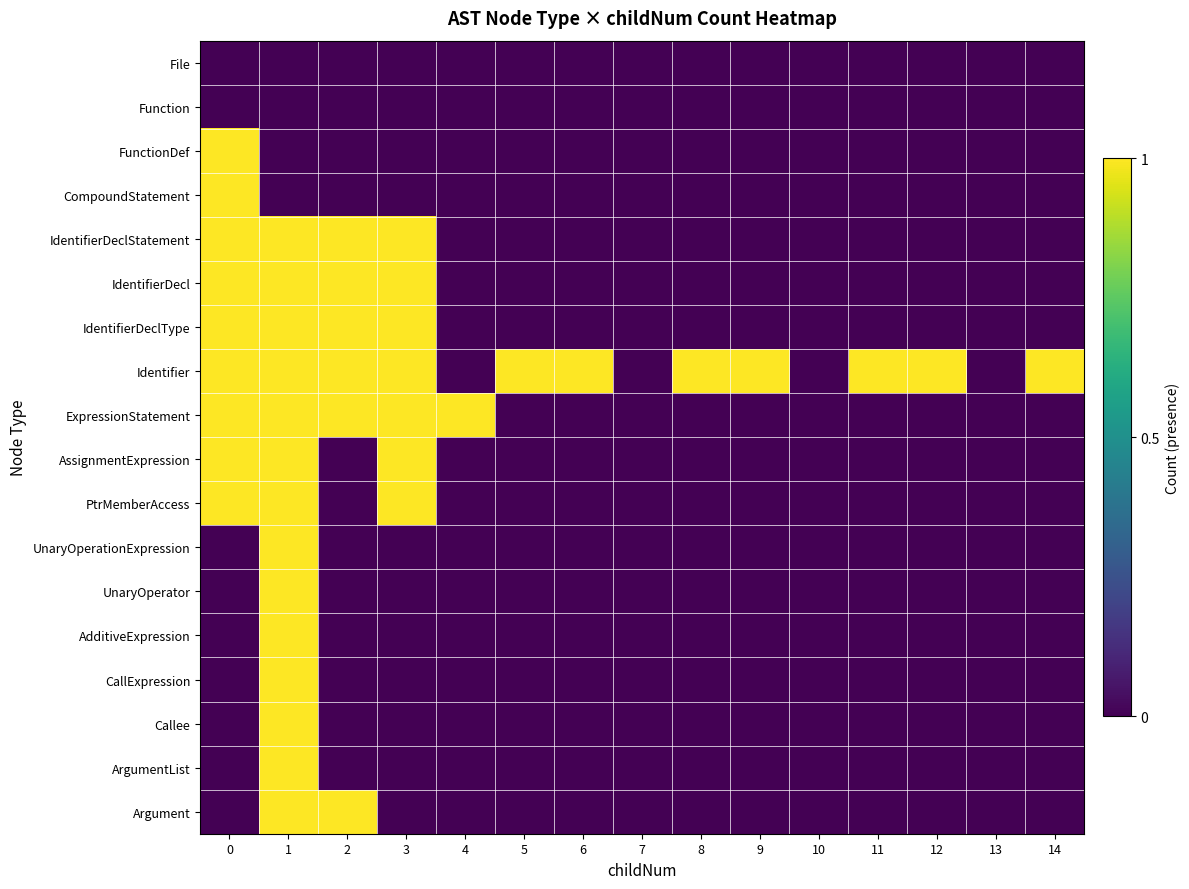

Reading left to right, extract all data points from this chart.

File: 0=0	1=0	2=0	3=0	4=0	5=0	6=0	7=0	8=0	9=0	10=0	11=0	12=0	13=0	14=0
Function: 0=0	1=0	2=0	3=0	4=0	5=0	6=0	7=0	8=0	9=0	10=0	11=0	12=0	13=0	14=0
FunctionDef: 0=1	1=0	2=0	3=0	4=0	5=0	6=0	7=0	8=0	9=0	10=0	11=0	12=0	13=0	14=0
CompoundStatement: 0=1	1=0	2=0	3=0	4=0	5=0	6=0	7=0	8=0	9=0	10=0	11=0	12=0	13=0	14=0
IdentifierDeclStatement: 0=1	1=1	2=1	3=1	4=0	5=0	6=0	7=0	8=0	9=0	10=0	11=0	12=0	13=0	14=0
IdentifierDecl: 0=1	1=1	2=1	3=1	4=0	5=0	6=0	7=0	8=0	9=0	10=0	11=0	12=0	13=0	14=0
IdentifierDeclType: 0=1	1=1	2=1	3=1	4=0	5=0	6=0	7=0	8=0	9=0	10=0	11=0	12=0	13=0	14=0
Identifier: 0=1	1=1	2=1	3=1	4=0	5=1	6=1	7=0	8=1	9=1	10=0	11=1	12=1	13=0	14=1
ExpressionStatement: 0=1	1=1	2=1	3=1	4=1	5=0	6=0	7=0	8=0	9=0	10=0	11=0	12=0	13=0	14=0
AssignmentExpression: 0=1	1=1	2=0	3=1	4=0	5=0	6=0	7=0	8=0	9=0	10=0	11=0	12=0	13=0	14=0
PtrMemberAccess: 0=1	1=1	2=0	3=1	4=0	5=0	6=0	7=0	8=0	9=0	10=0	11=0	12=0	13=0	14=0
UnaryOperationExpression: 0=0	1=1	2=0	3=0	4=0	5=0	6=0	7=0	8=0	9=0	10=0	11=0	12=0	13=0	14=0
UnaryOperator: 0=0	1=1	2=0	3=0	4=0	5=0	6=0	7=0	8=0	9=0	10=0	11=0	12=0	13=0	14=0
AdditiveExpression: 0=0	1=1	2=0	3=0	4=0	5=0	6=0	7=0	8=0	9=0	10=0	11=0	12=0	13=0	14=0
CallExpression: 0=0	1=1	2=0	3=0	4=0	5=0	6=0	7=0	8=0	9=0	10=0	11=0	12=0	13=0	14=0
Callee: 0=0	1=1	2=0	3=0	4=0	5=0	6=0	7=0	8=0	9=0	10=0	11=0	12=0	13=0	14=0
ArgumentList: 0=0	1=1	2=0	3=0	4=0	5=0	6=0	7=0	8=0	9=0	10=0	11=0	12=0	13=0	14=0
Argument: 0=0	1=1	2=1	3=0	4=0	5=0	6=0	7=0	8=0	9=0	10=0	11=0	12=0	13=0	14=0